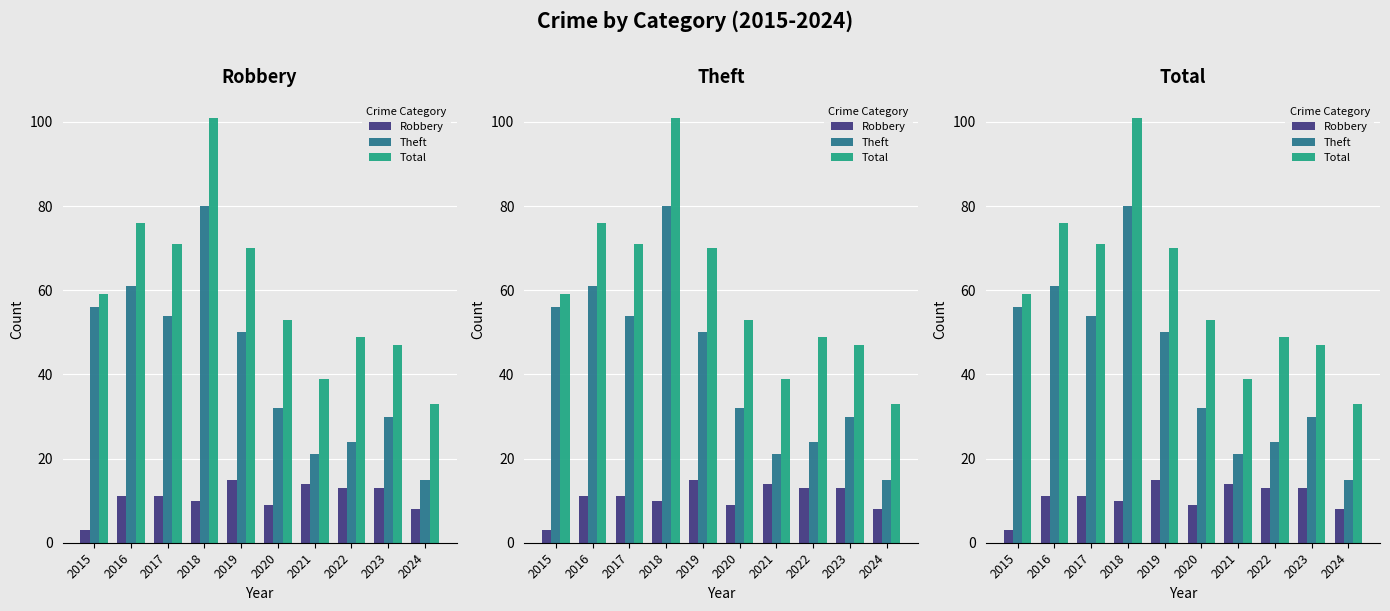

List the labels in order of Theft value, largest first.

2018, 2016, 2015, 2017, 2019, 2020, 2023, 2022, 2021, 2024